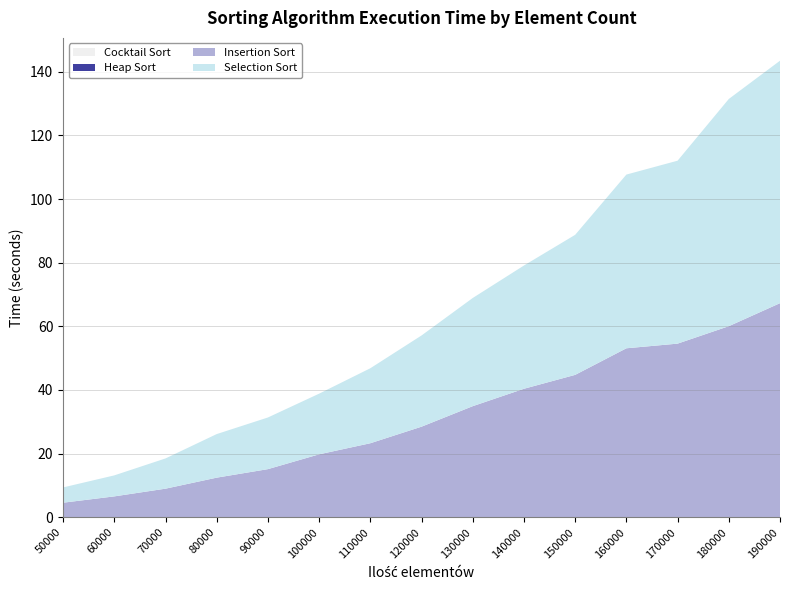

Reading left to right, transcribe all the data shown in this chart.

Heap Sort: 0.0	0.0	0.0	0.0	0.0	0.0	0.0	0.1	0.1	0.1	0.1	0.1	0.1	0.1	0.1
Insertion Sort: 4.6	6.5	9.0	12.4	15.1	19.7	23.2	28.4	34.9	40.3	44.7	53.0	54.5	60.0	67.2
Selection Sort: 4.8	6.6	9.5	13.7	16.2	19.1	23.6	28.7	34.0	38.7	44.0	54.6	57.5	71.4	76.2
Cocktail Sort: 0.0	0.0	0.0	0.0	0.0	0.0	0.0	0.0	0.0	0.0	0.0	0.0	0.0	0.0	0.0